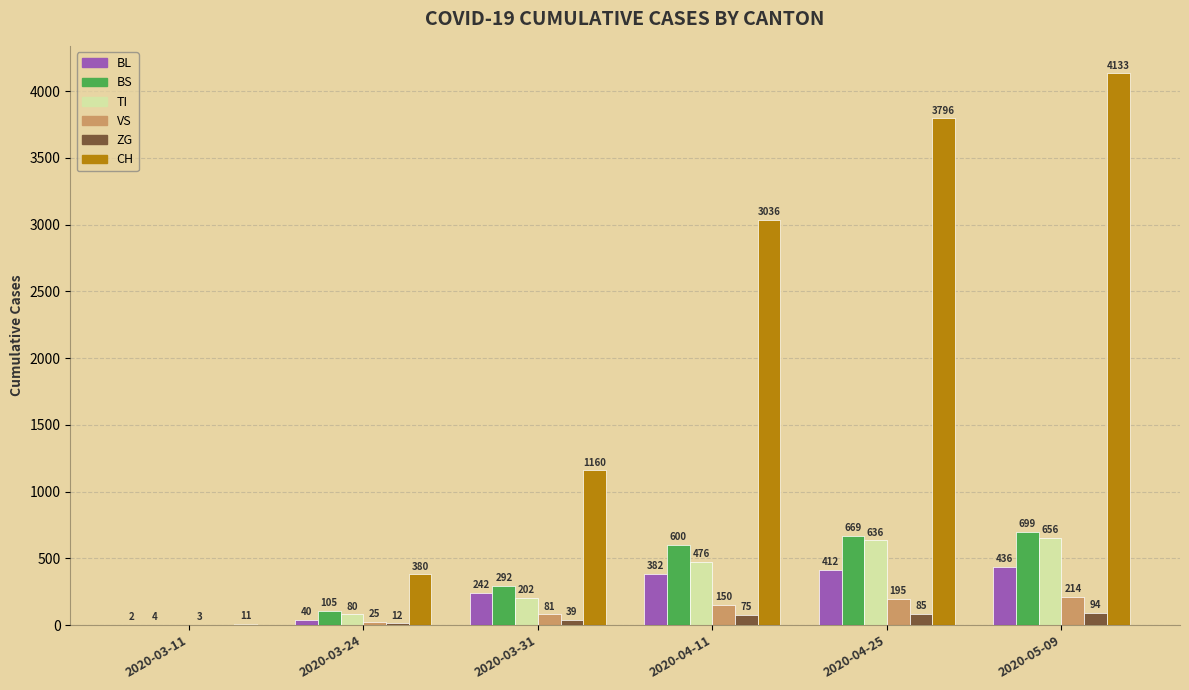

Which series has the largest total across all categories?

CH